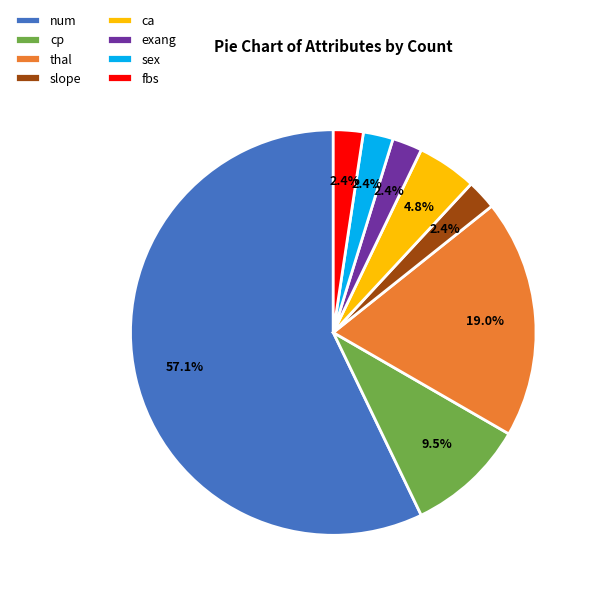

Count the number of slices in the pie.

8